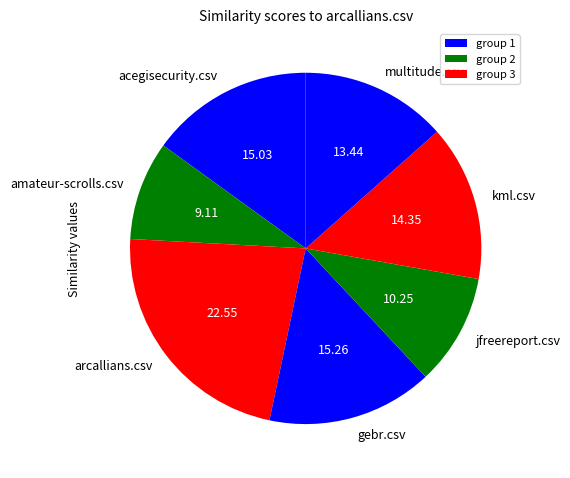

Combined, do acegisecurity.csv and amateur-scrolls.csv account for over 50%?

No